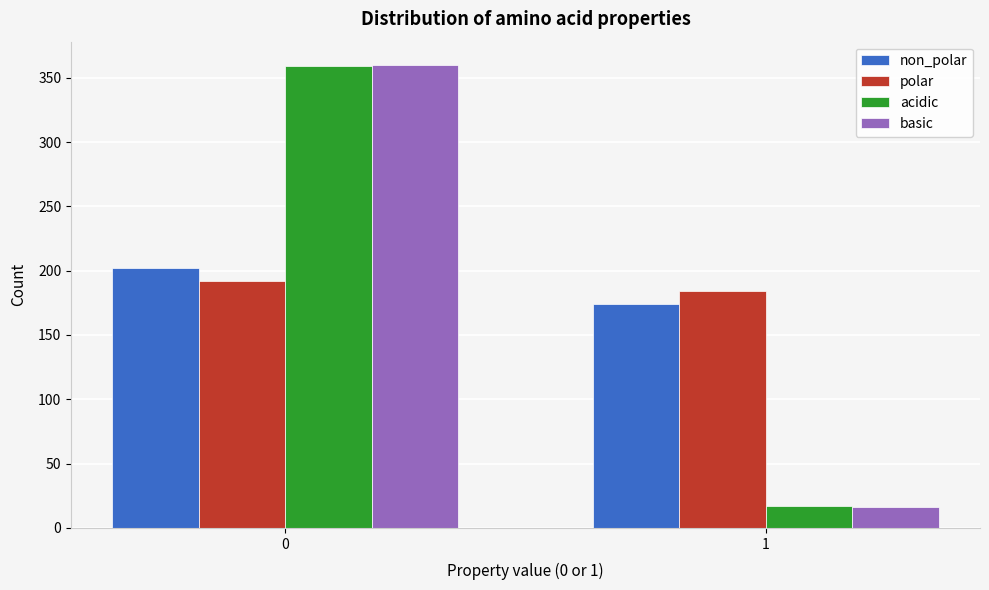

Reading right to left, extract all data points from this chart.

non_polar: 1=174	0=202
polar: 1=184	0=192
acidic: 1=17	0=359
basic: 1=16	0=360